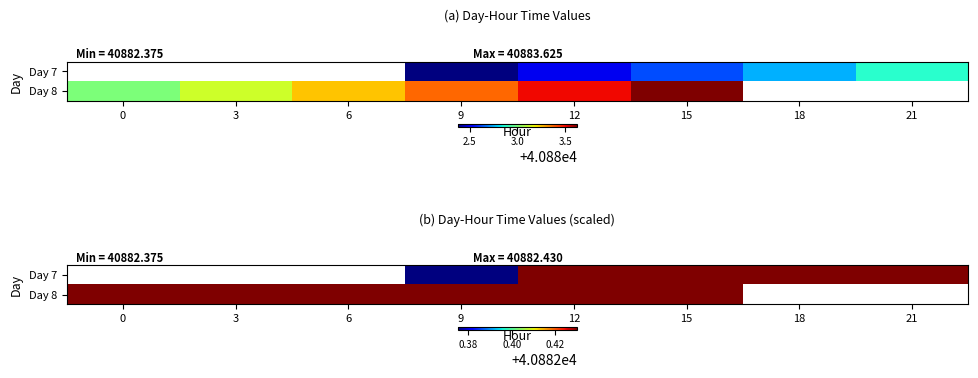

The value of Day 8 at 15 is 40883.6. True or false?

True